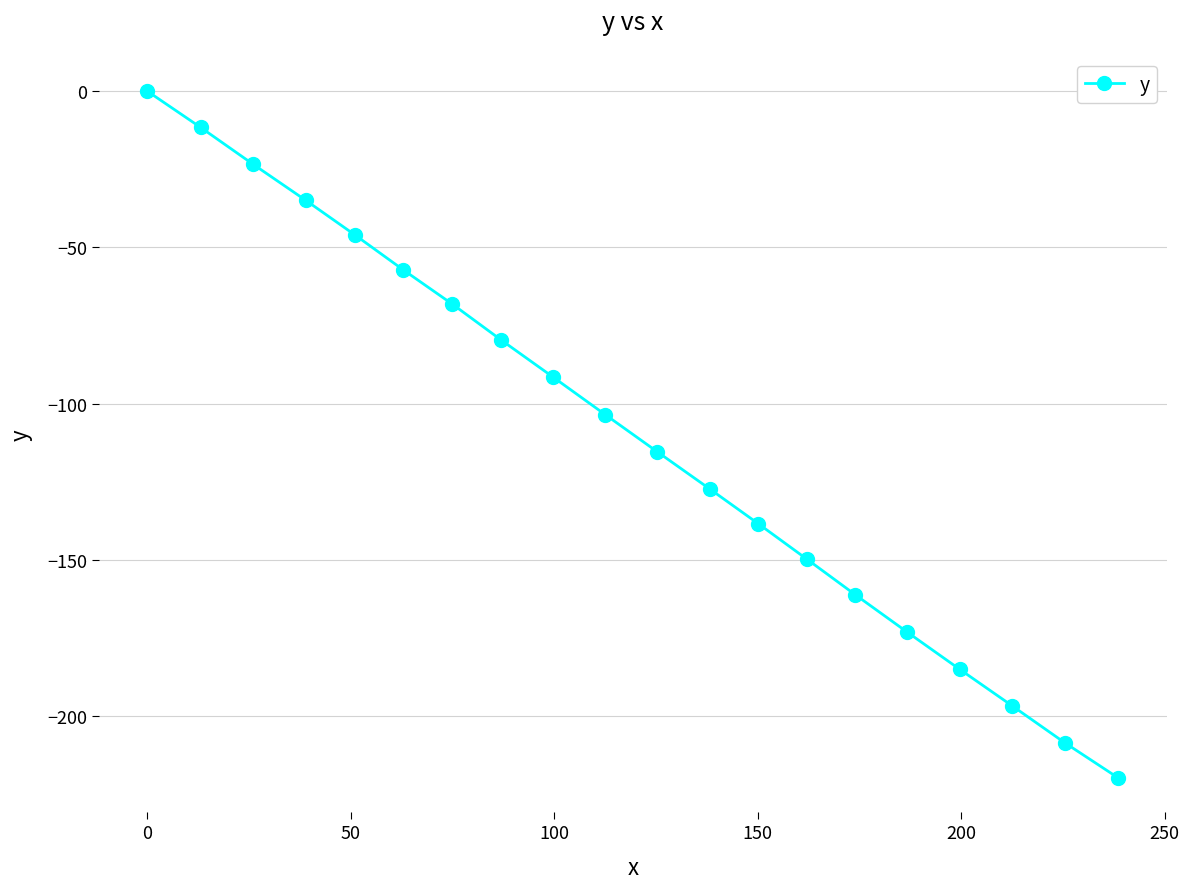

What is the minimum value shown in the chart?

-219.8